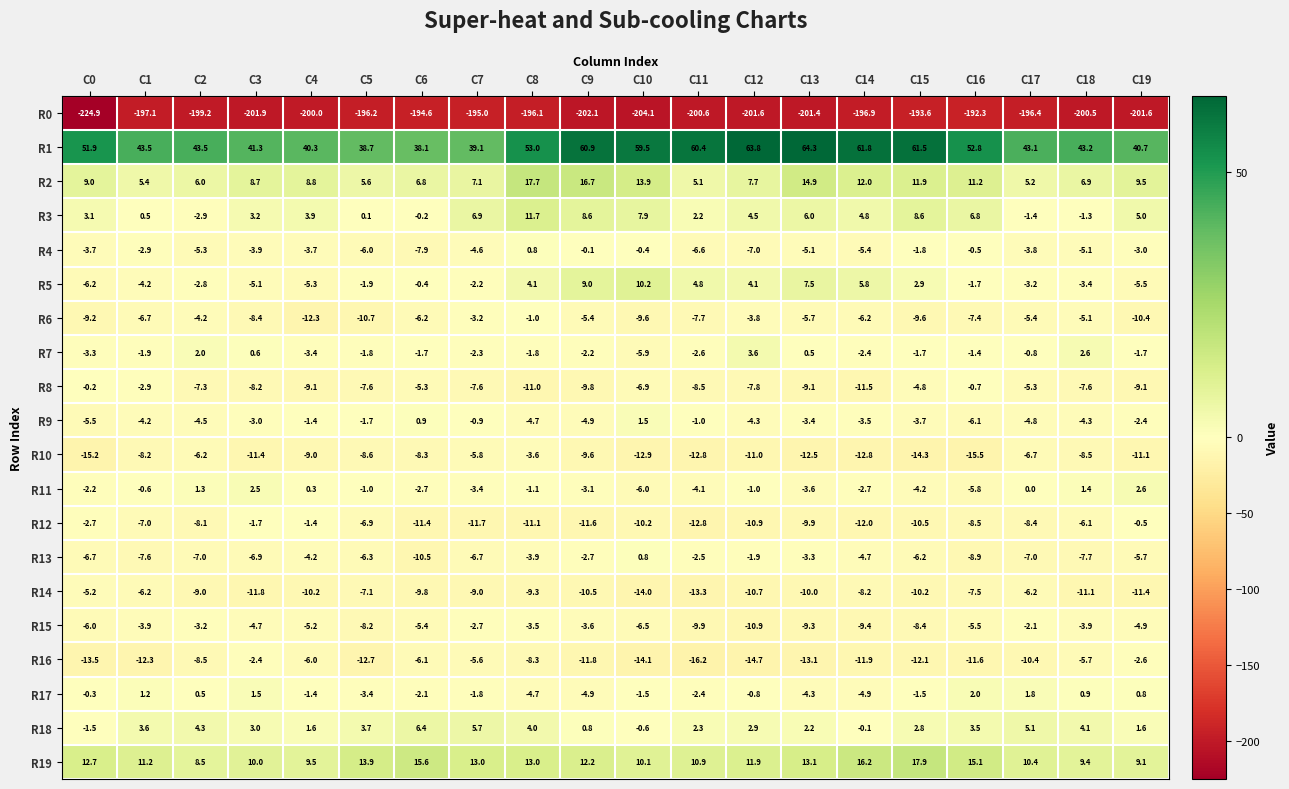

How many negative values does the R7 series have?

15